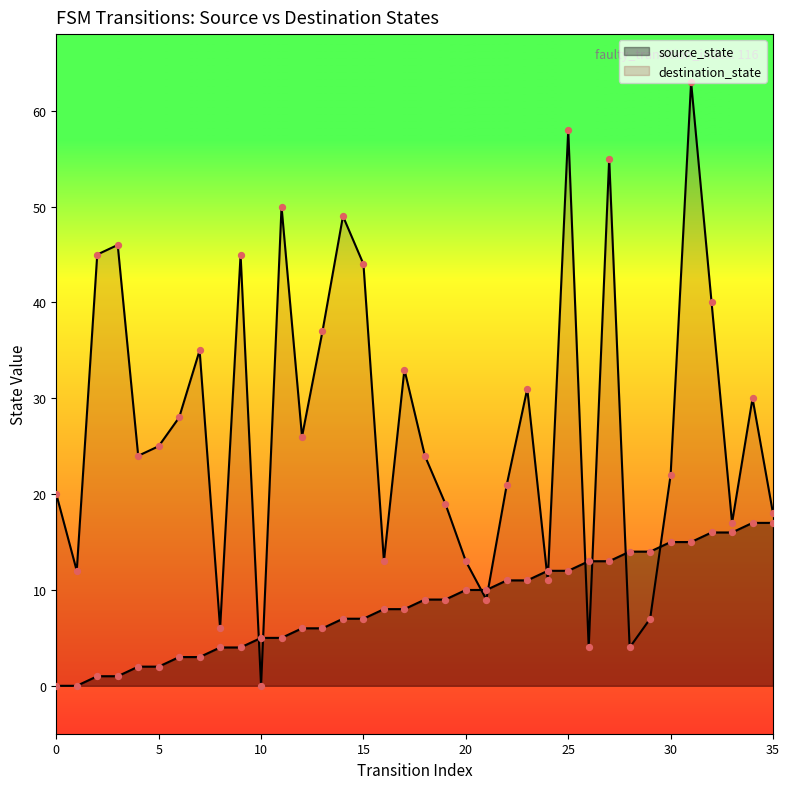

At how many categories does at least one series exceed 8?

34